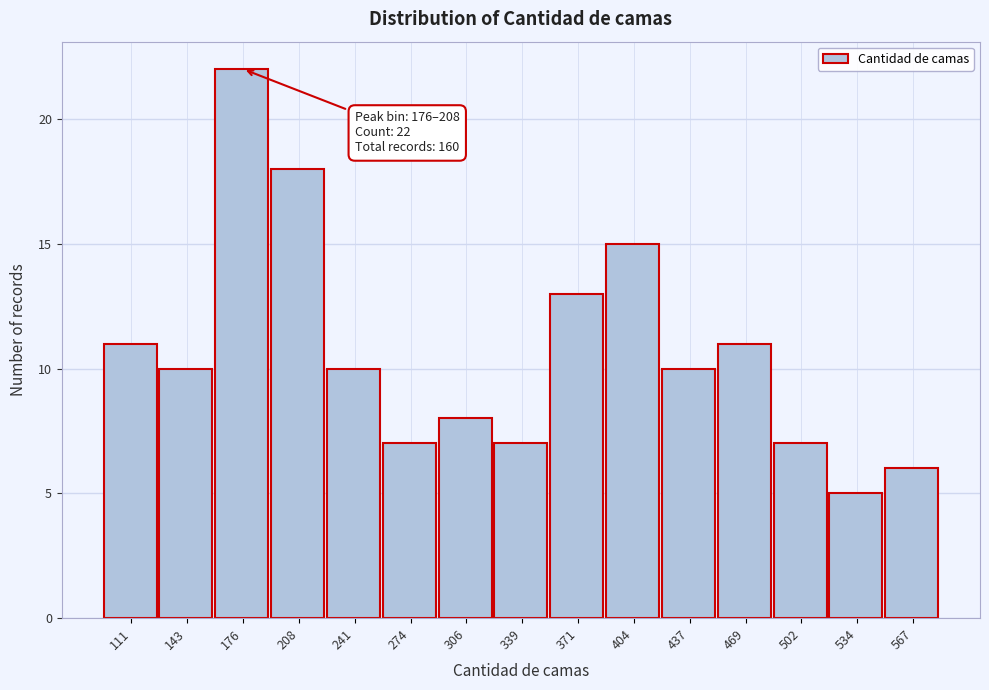

Reading left to right, list all the values displayed in this chart.

11	10	22	18	10	7	8	7	13	15	10	11	7	5	6